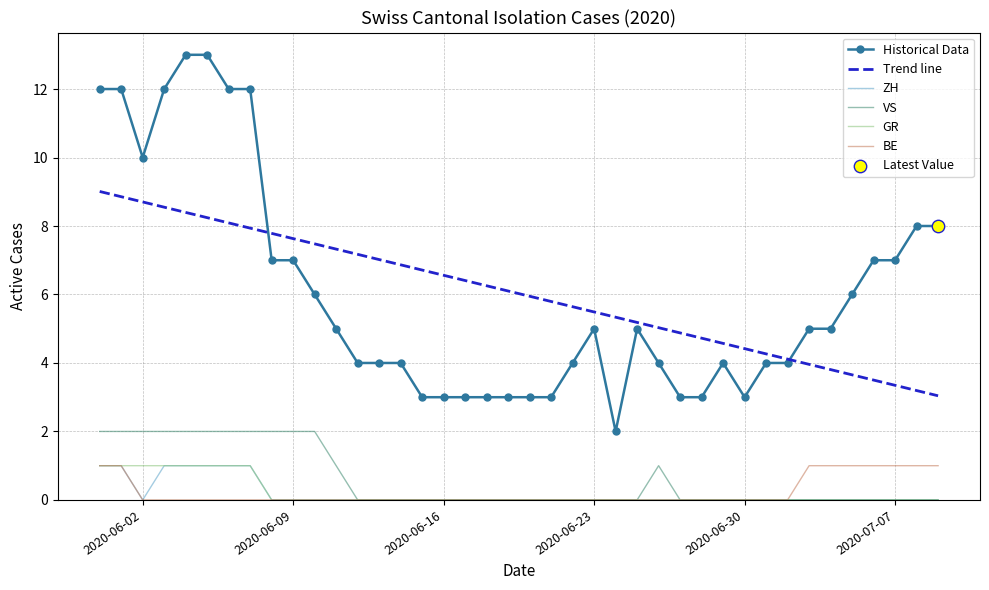

Which series has the largest range (max minus min)?

Historical Data